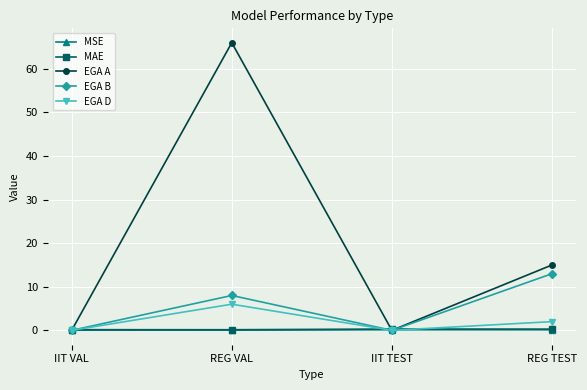

Count the number of categories in the chart.

4